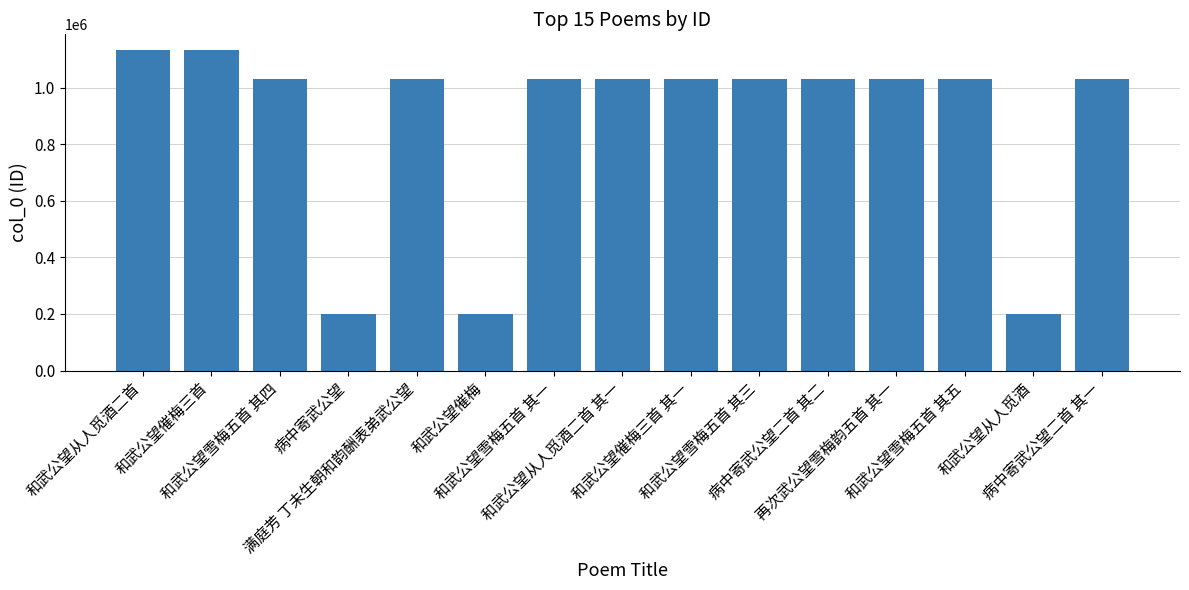

What is the difference between the maximum and minimum values?

933082